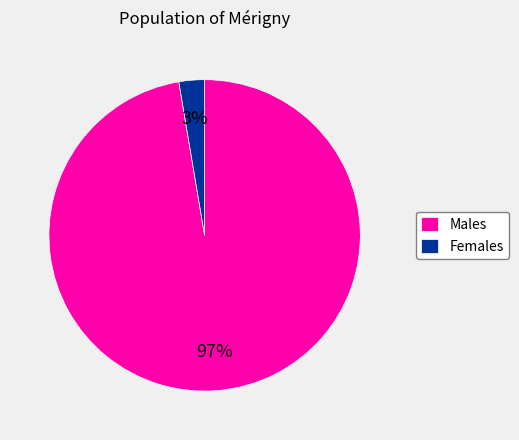

Which has a higher value, Females or Males?

Males